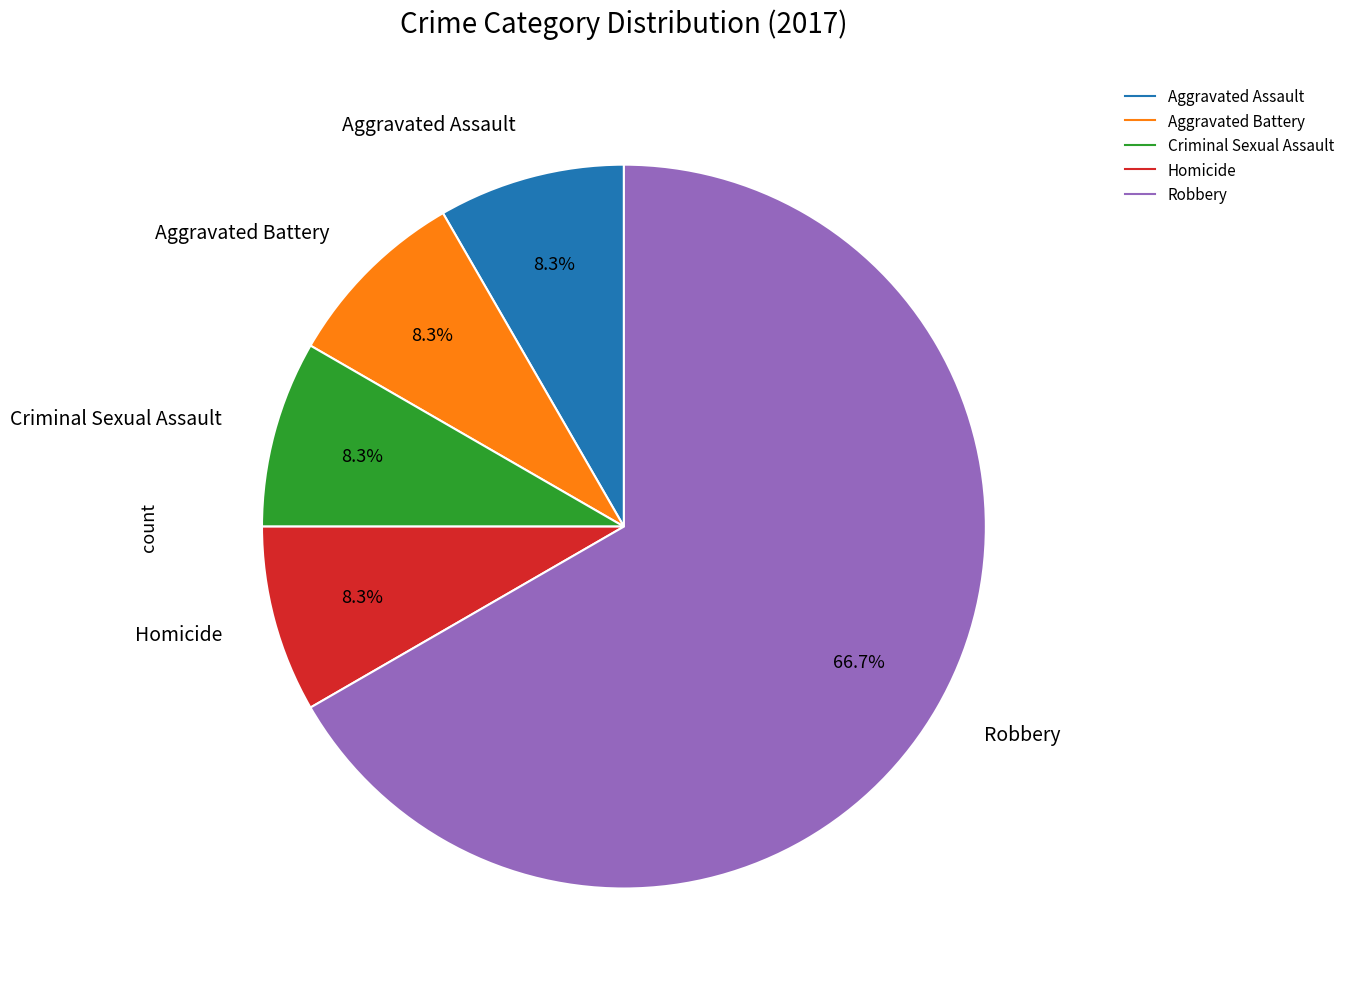

Is the sum of Criminal Sexual Assault and Homicide greater than half?

No